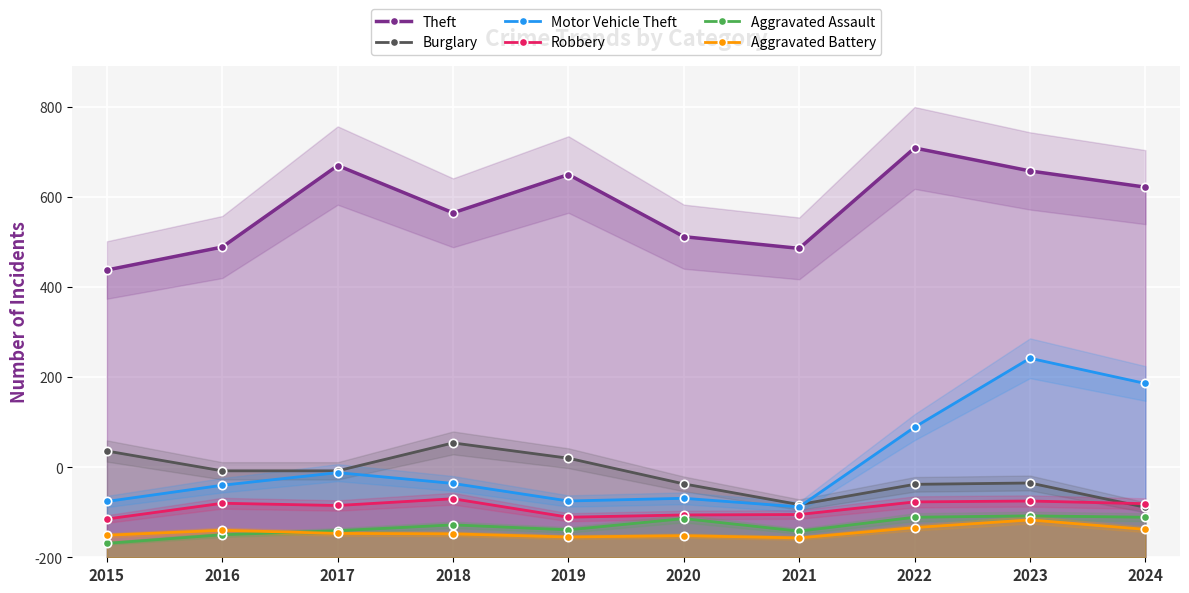

What is the sum of the Aggravated Assault values at 2022 and 2019?

150